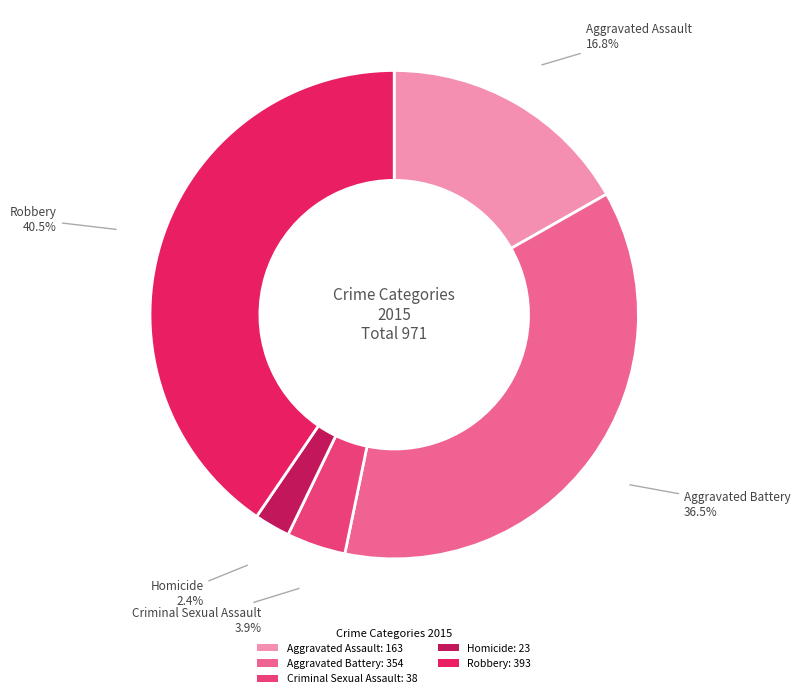

Is there any slice that represents more than half of the pie?

No